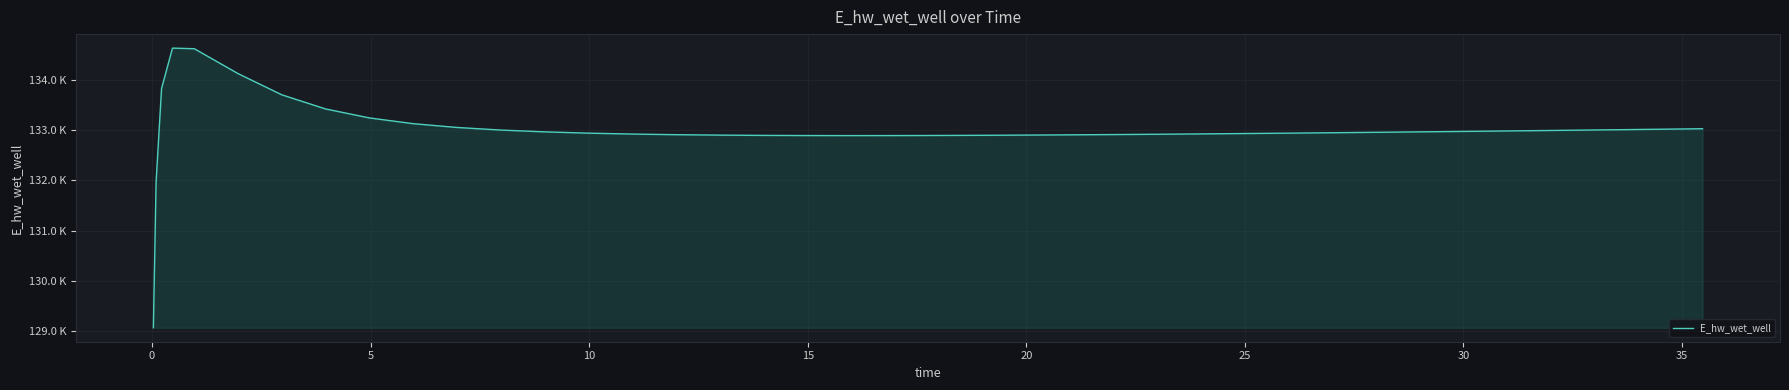

Count the number of data series in this chart.

1